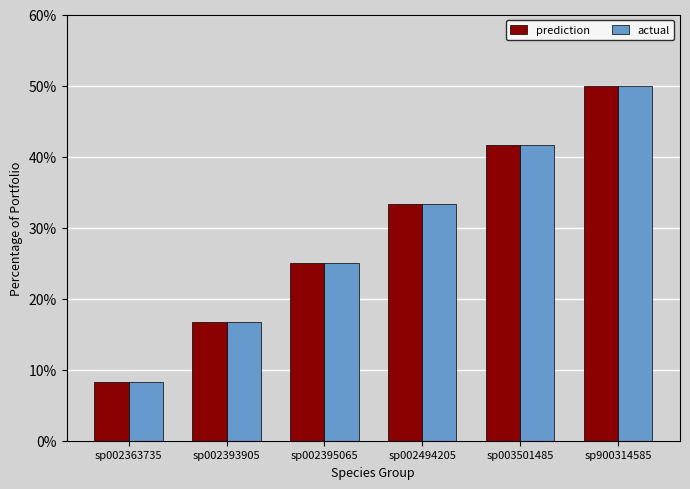

Rank the categories by prediction value from lowest to highest.

sp002363735, sp002393905, sp002395065, sp002494205, sp003501485, sp900314585